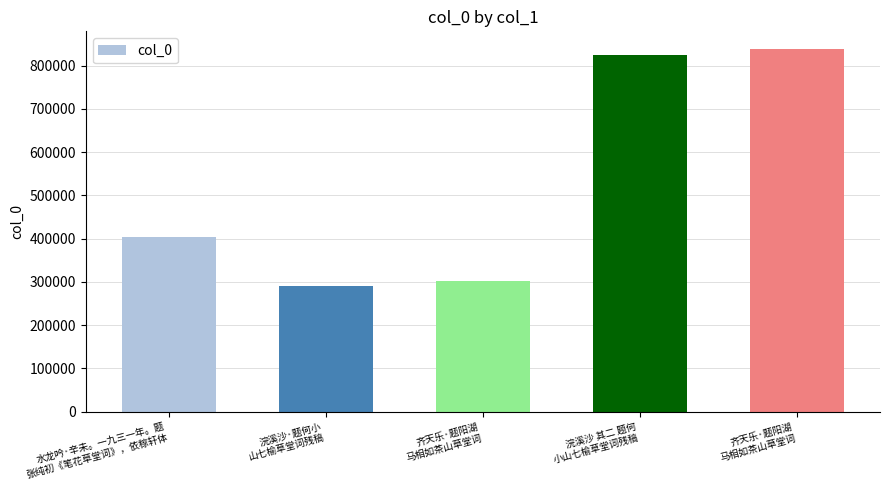

Does the chart contain any negative values?

No